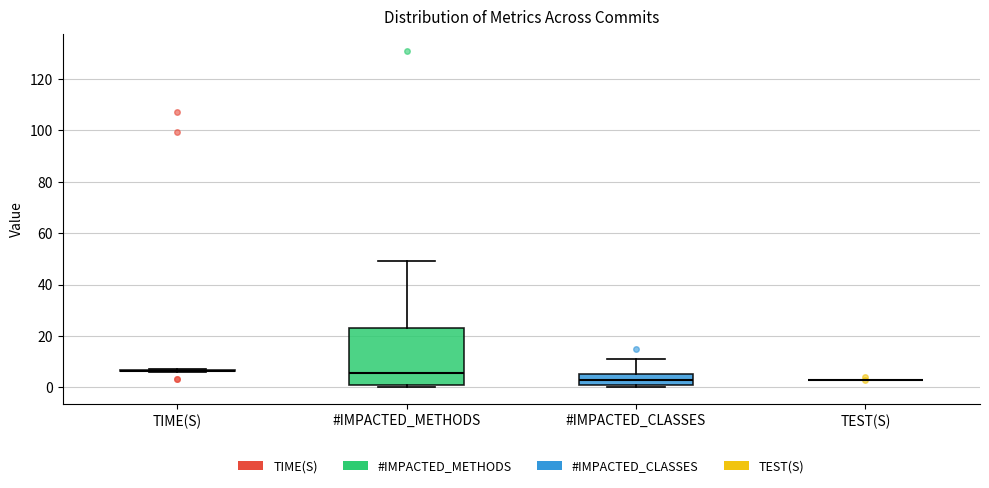

Reading left to right, transcribe this box plot: for each box, give where its median line is, the range the box spans, and where its two whiskers end, as read against the y-axis. The values are not printed on the chart, so give them approximately, as read against the axis.

TIME(S): box collapsed to a line at 6, whiskers 6 to 8
#IMPACTED_METHODS: median 6, box 2 to 24, whiskers 0 to 50
#IMPACTED_CLASSES: median 4, box 2 to 6, whiskers 0 to 12
TEST(S): box collapsed to a line at 2, whiskers 2 to 2